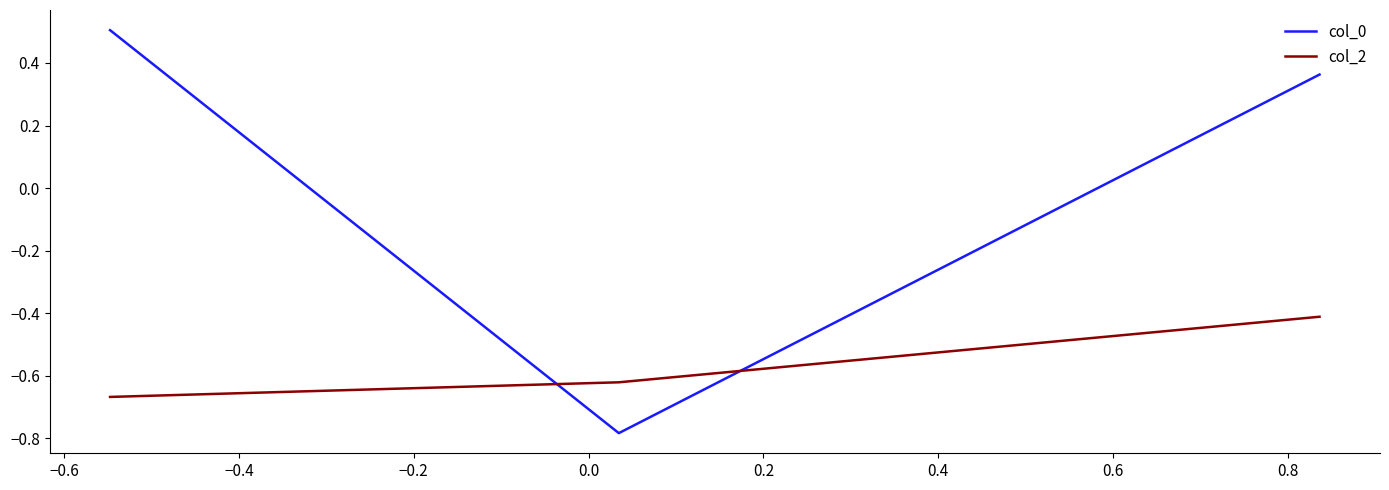

What is the difference between the maximum and minimum values in the col_2 series?

0.3